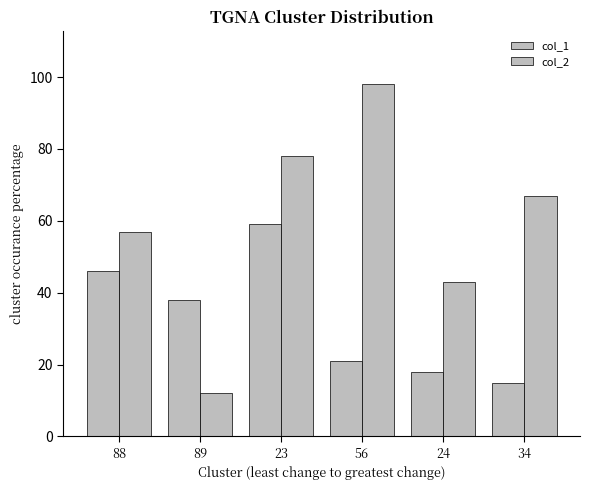

How many groups of bars are there?

6